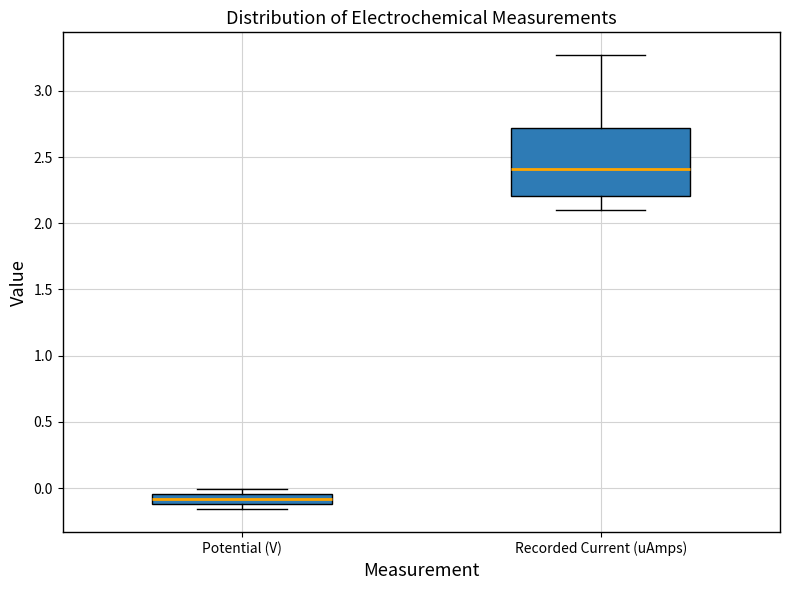

Reading left to right, read every box against the y-axis: the position of its median line, the range the box covers, and the ends of its whiskers. The values are not printed on the chart, so give them approximately, as read against the axis.

Potential (V): median -0.10 (inside the box), box -0.10 to -0.05, whiskers -0.15 to 0.00
Recorded Current (uAmps): median 2.40, box 2.20 to 2.70, whiskers 2.10 to 3.25